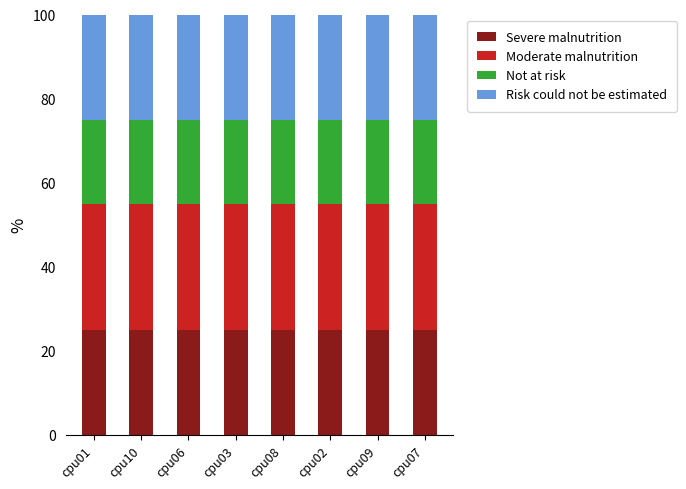

What is the minimum value for Severe malnutrition?

25